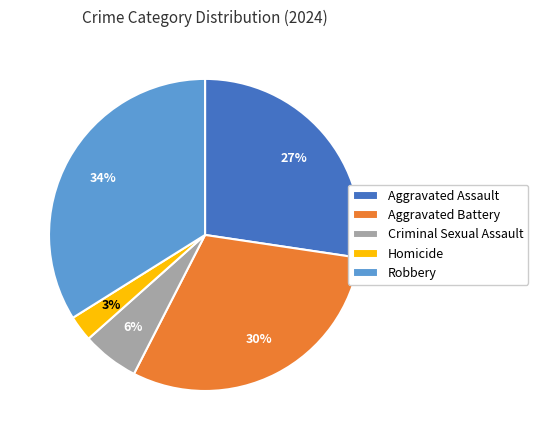

What percentage is the Aggravated Assault slice, to the nearest percent?

27%